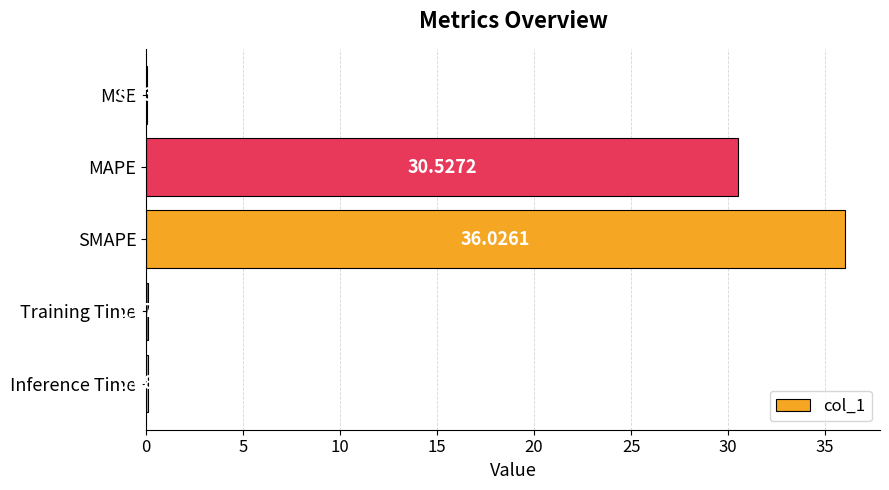

What is the change in value from MAPE to SMAPE?

+5.5